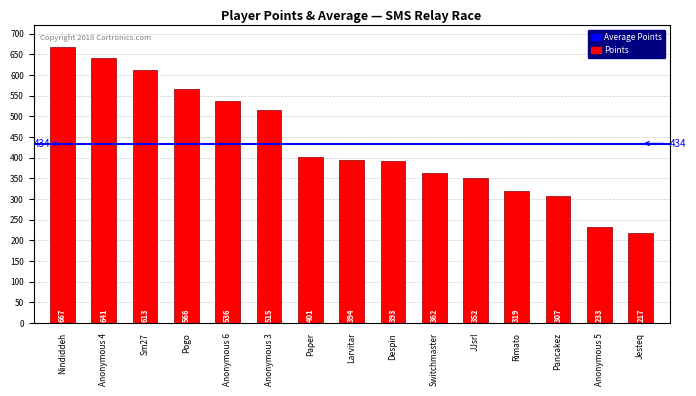

How many distinct data groups are displayed?

1